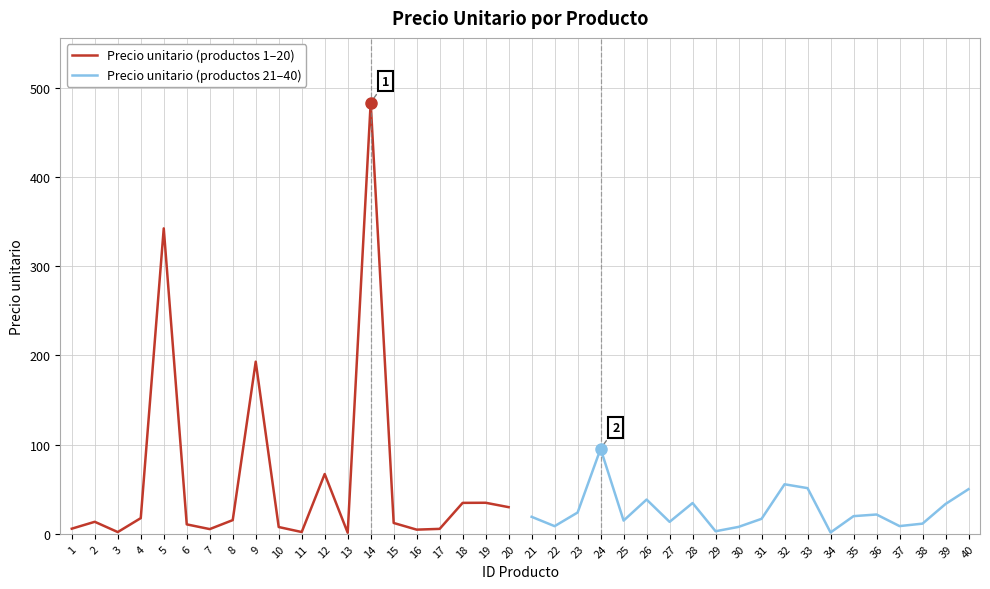

Is it true that Precio unitario (productos 1–20) equals 115.0 at 12?

False